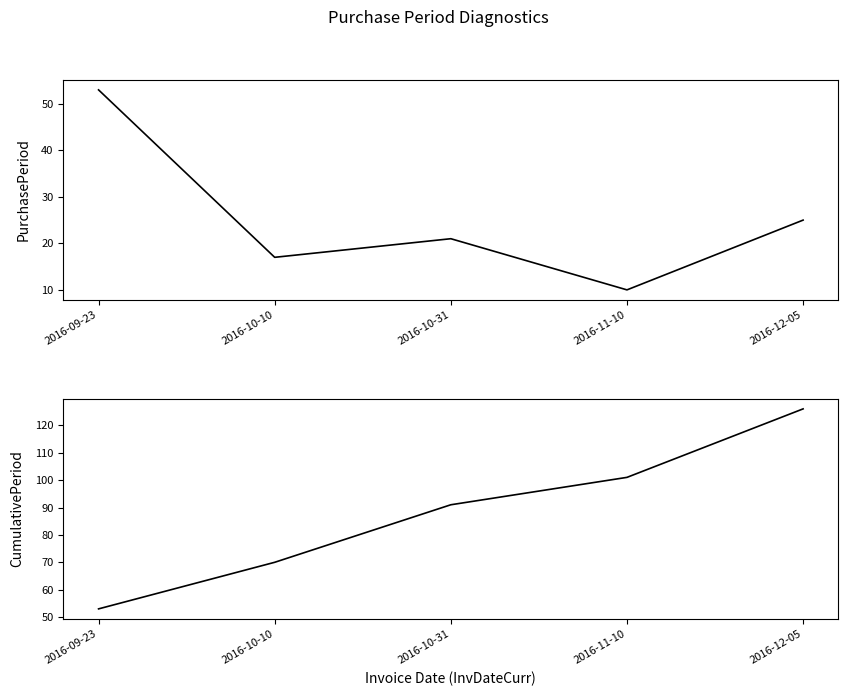

At how many categories does at least one series exceed 30?

5